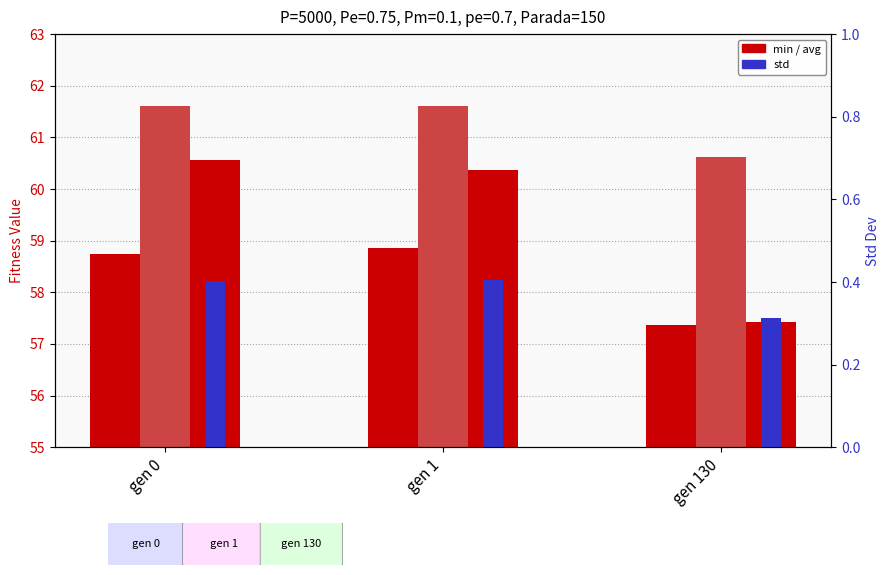

What is the maximum value for std?

0.4